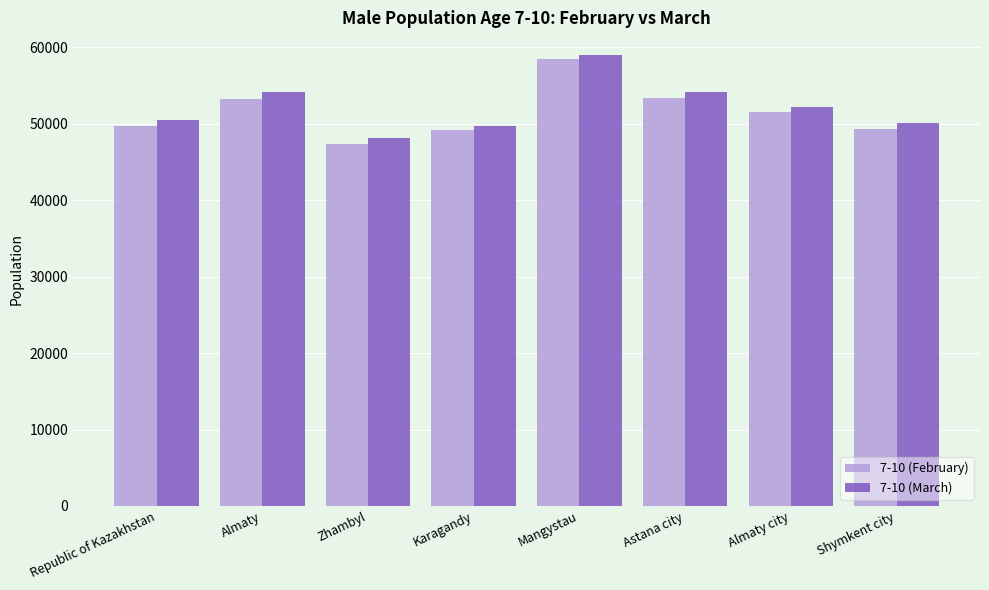

Is it true that 7-10 (March) equals 54164 at Almaty?

True